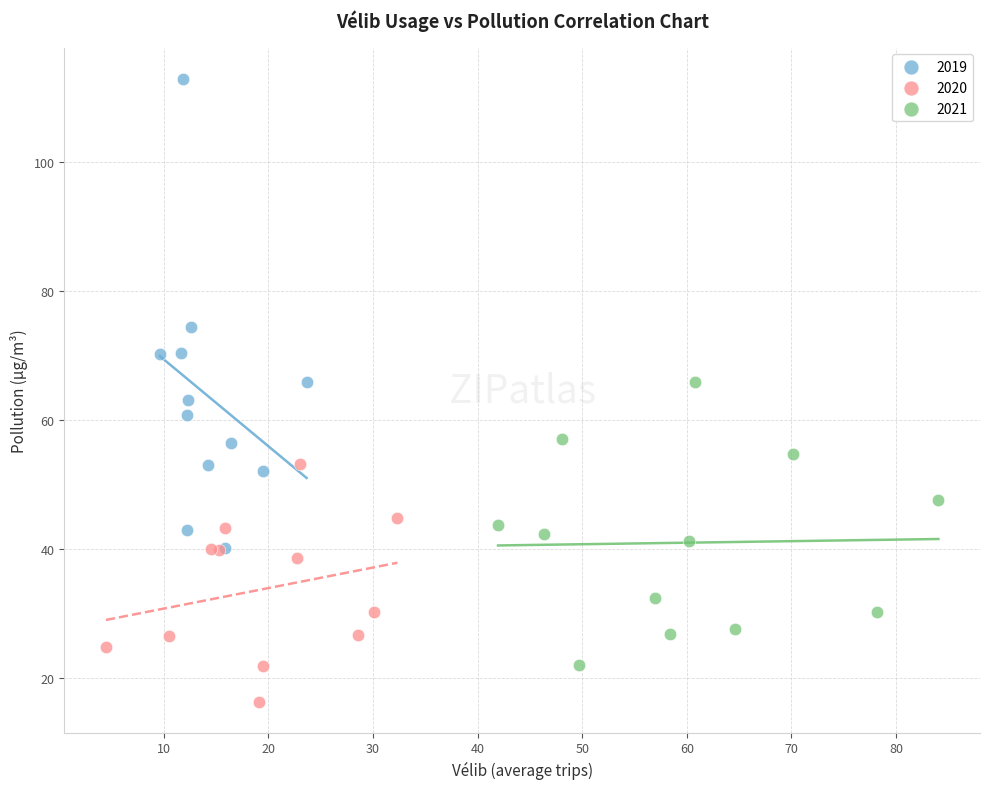

Which series contains the lowest Y value?

2020